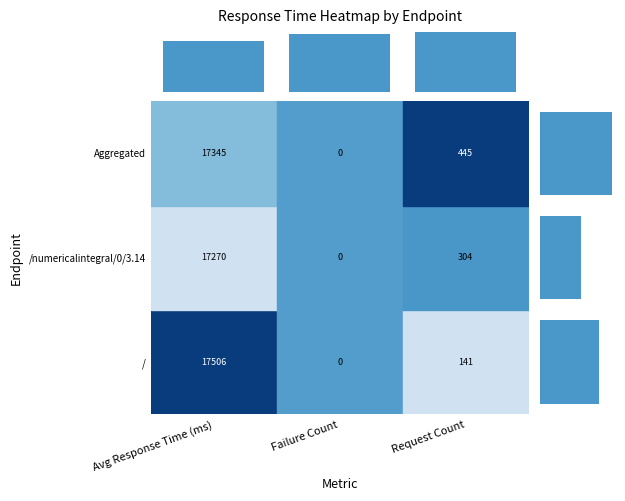

What is the difference between the col_sum values at Avg Response Time (ms) and Failure Count?

0.2